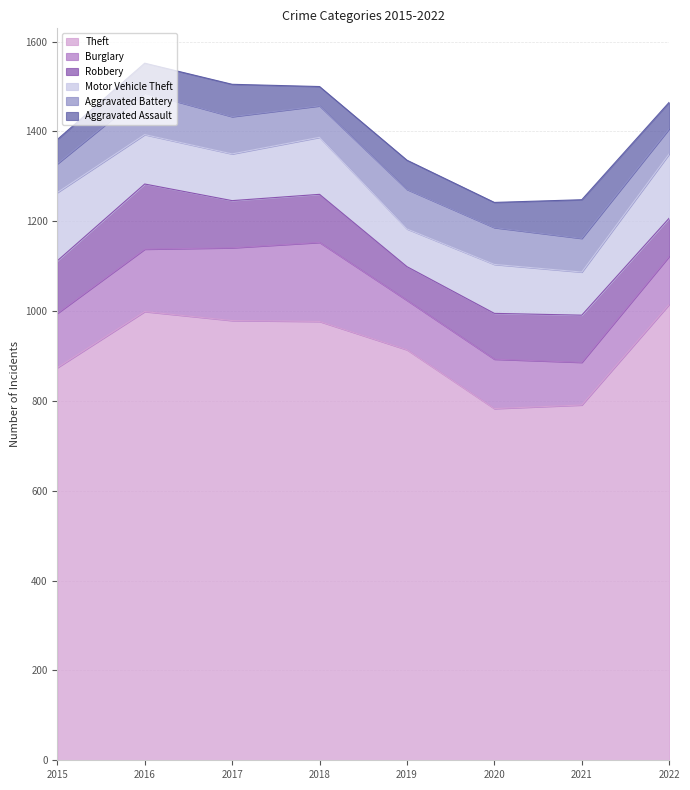

Reading right to left, transcribe all the data shown in this chart.

Theft: 1015	791	783	914	977	979	999	874
Burglary: 107	95	110	110	176	162	139	121
Robbery: 85	105	102	75	107	105	145	117
Motor Vehicle Theft: 143	96	109	84	127	104	110	152
Aggravated Battery: 56	75	82	88	70	83	93	64
Aggravated Assault: 59	86	56	65	43	72	66	54